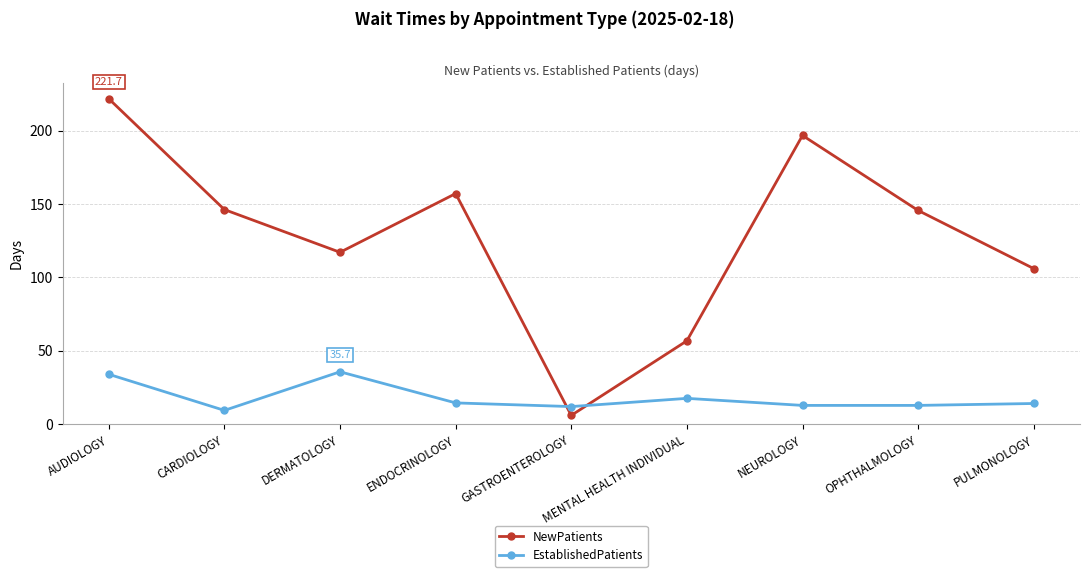

True or false: NewPatients has a value of 33.8 at MENTAL HEALTH INDIVIDUAL.

False